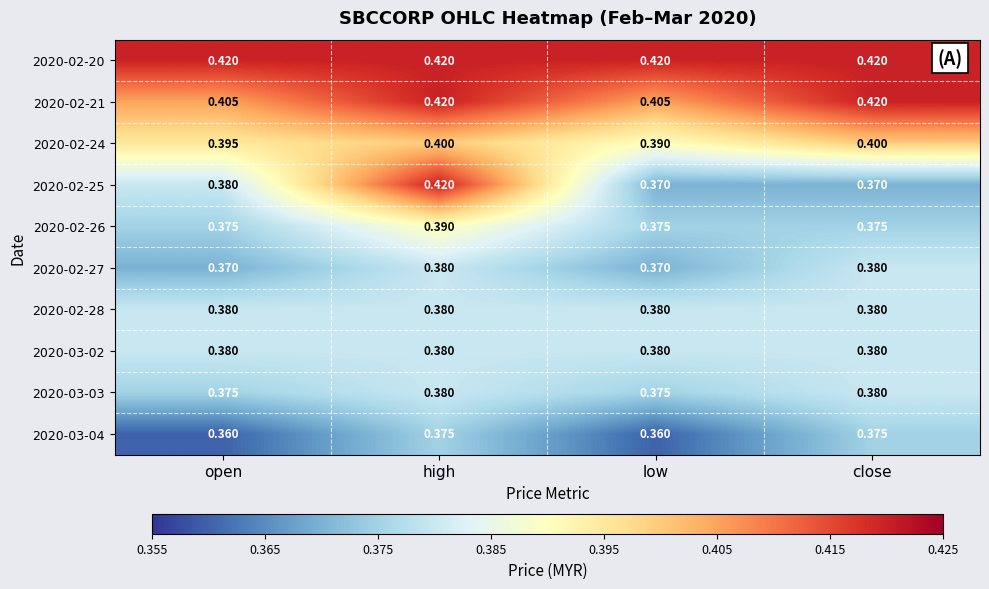

Which series has the widest spread of values?

2020-02-25